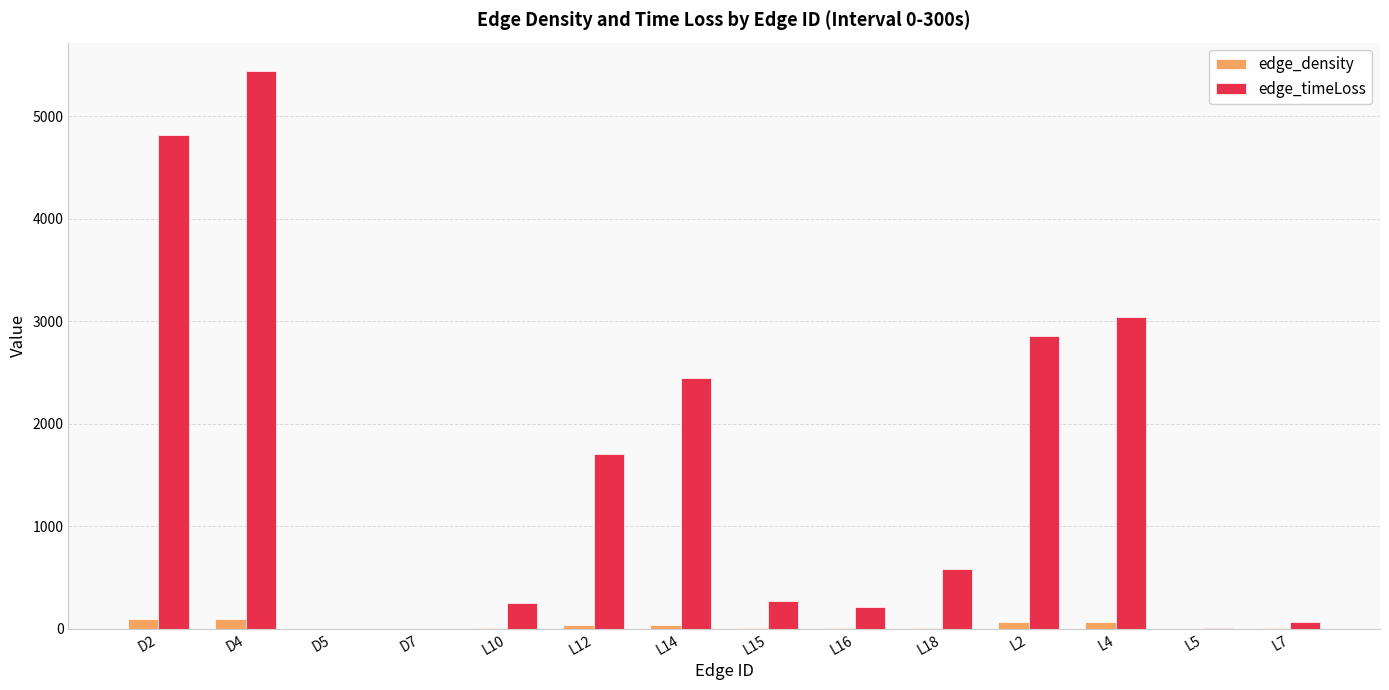

Are the bars grouped side by side (vs. stacked)?

Yes